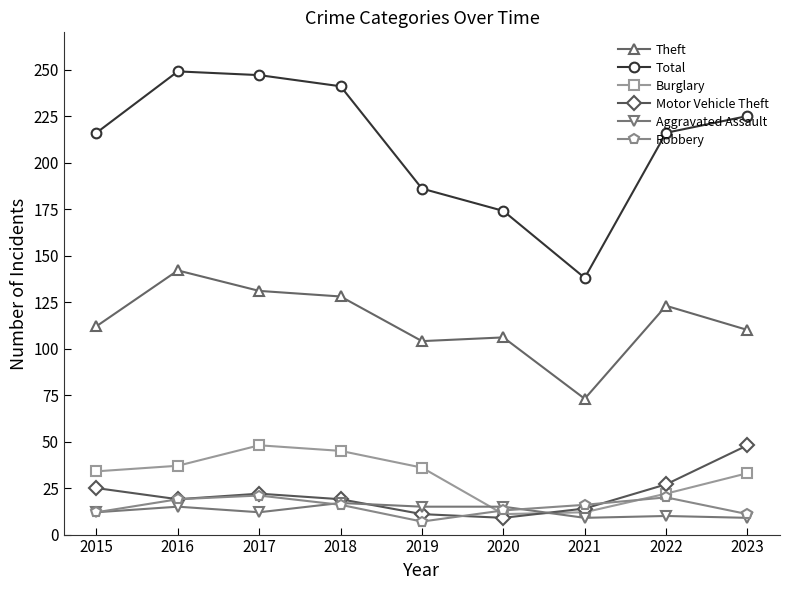

Where is the first local maximum for Theft?

2016